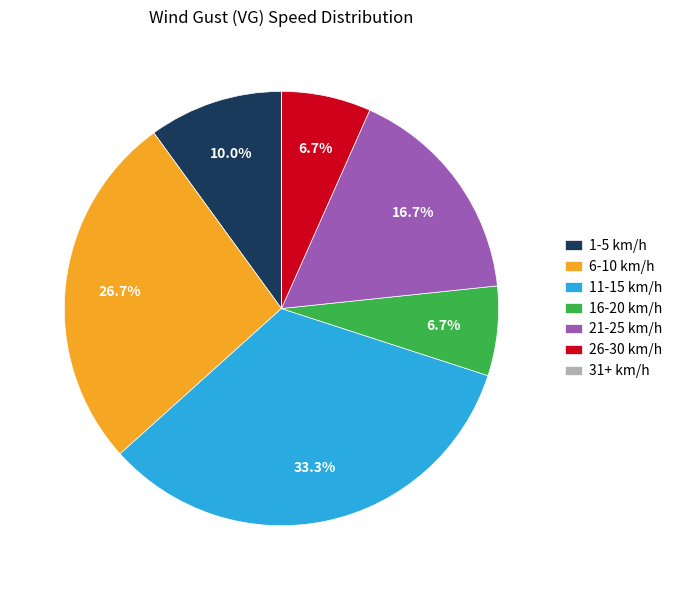

What is the ratio of the value at 1-5 km/h to the value at 26-30 km/h?

1.5